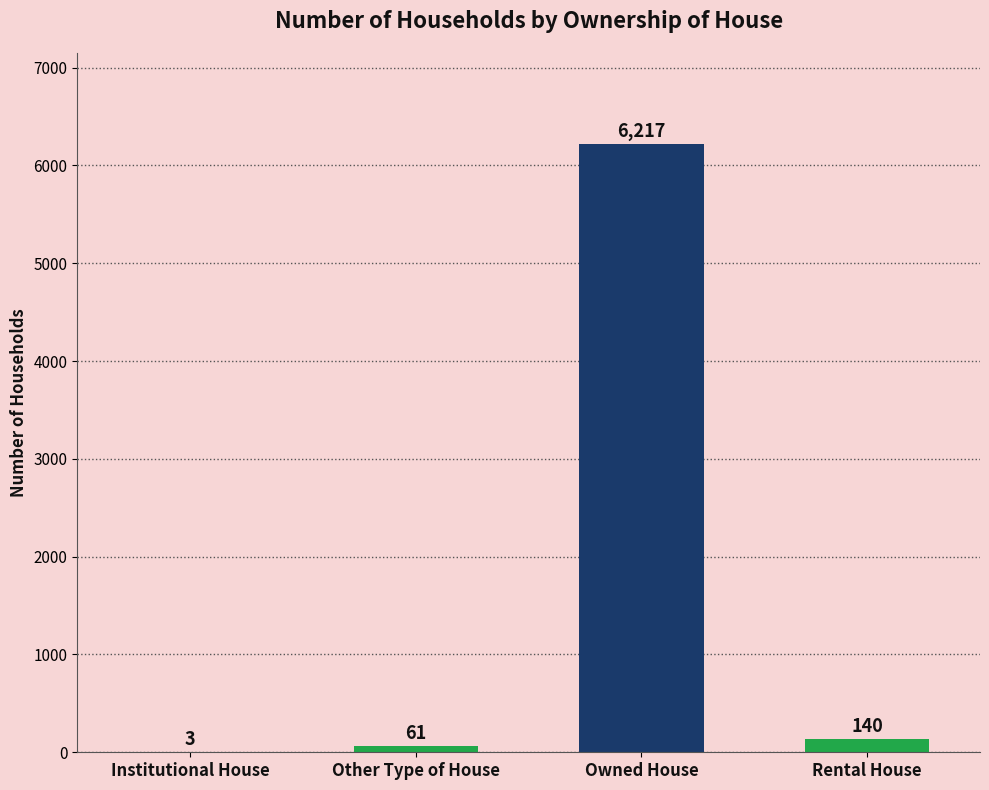

The chart shows a value of 61 at Other Type of House. True or false?

True